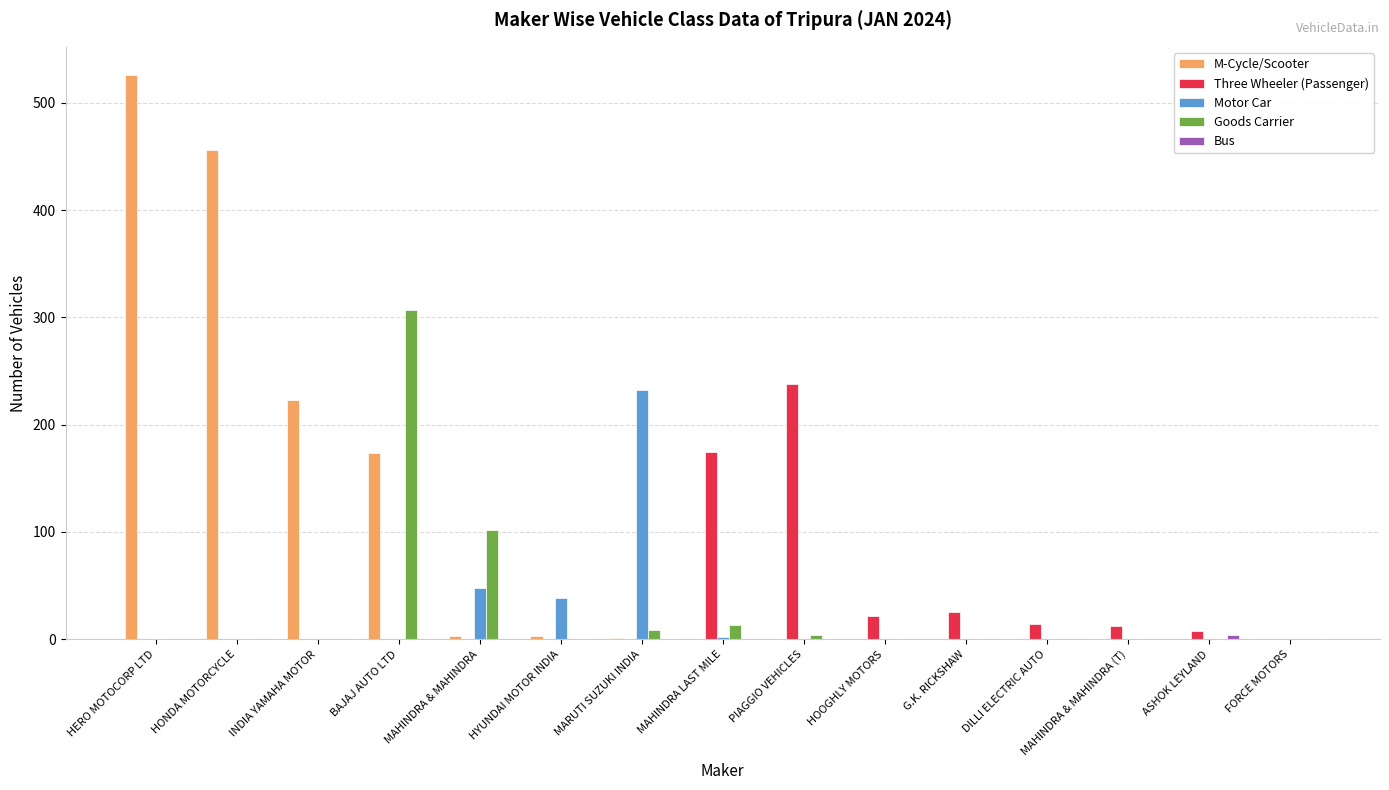

What is the total value across all series at G.K. RICKSHAW?

25